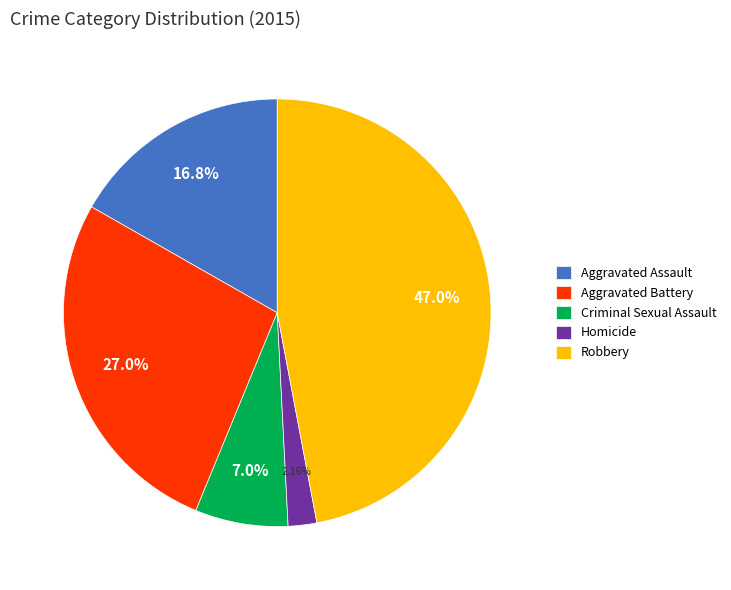

Approximately how many times larger is the value at Aggravated Assault compared to Criminal Sexual Assault?

2.4